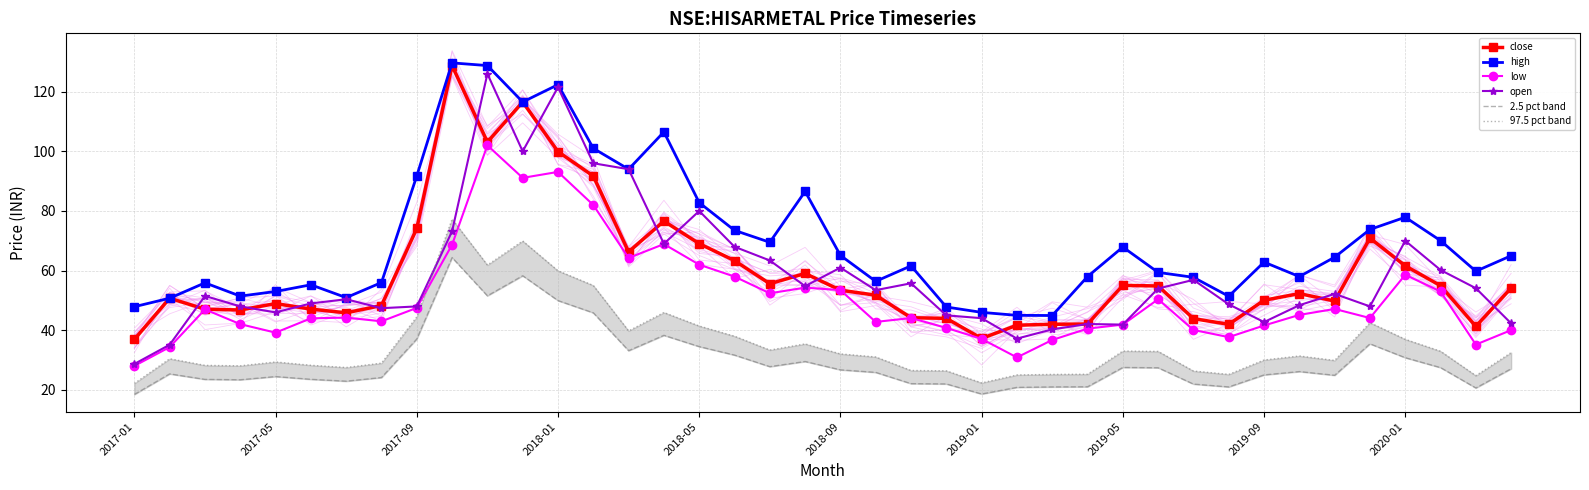

What is the approximate value of 2.5 pct band at 35?

35.5